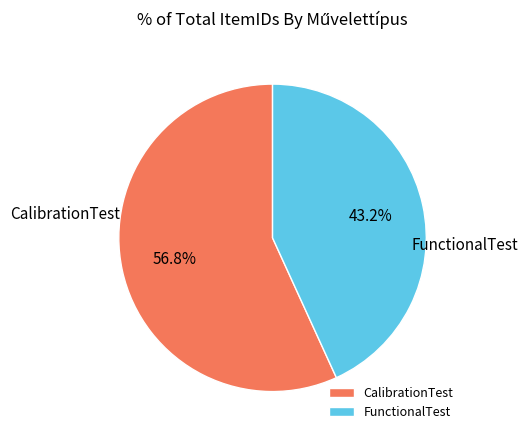

Does CalibrationTest account for over 50% of the chart?

Yes